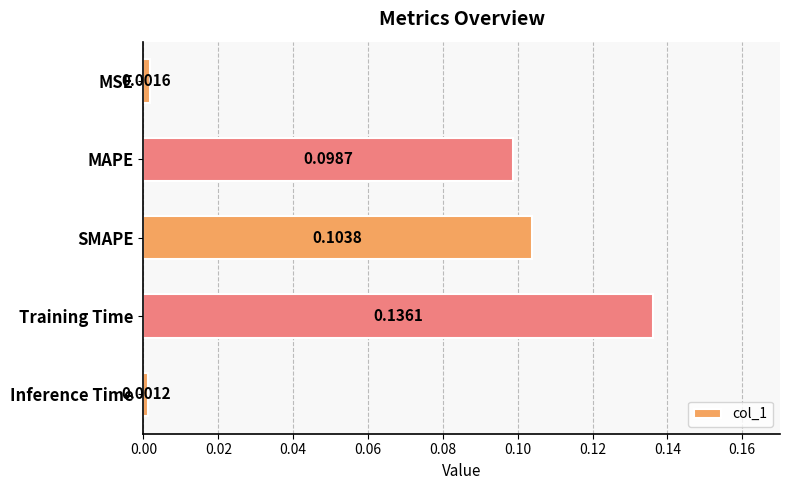

Where is the data nearest to the value 0?

Inference Time